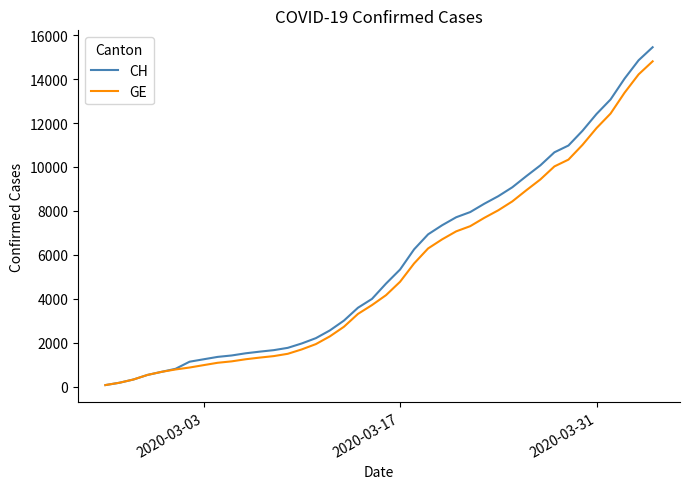

What is the average value of the CH series?

5667